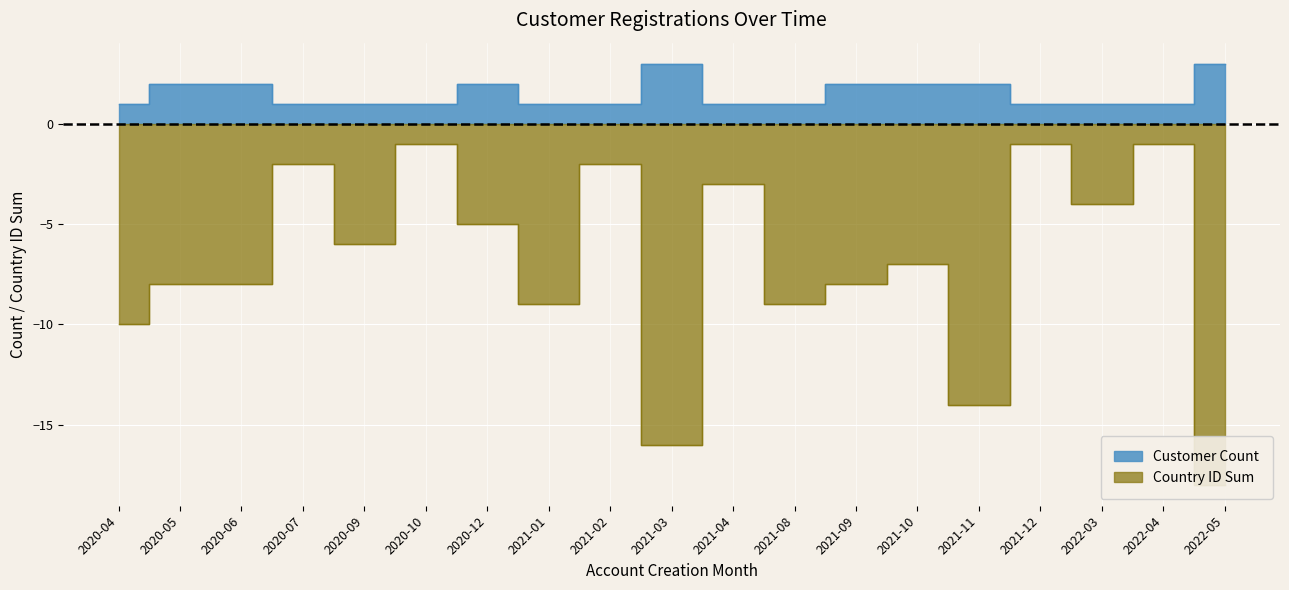

Reading left to right, what are all the values shown in this chart?

Customer Count: 1	2	2	1	1	1	2	1	1	3	1	1	2	2	2	1	1	1	3
Country ID Sum: -10	-8	-8	-2	-6	-1	-5	-9	-2	-16	-3	-9	-8	-7	-14	-1	-4	-1	-18